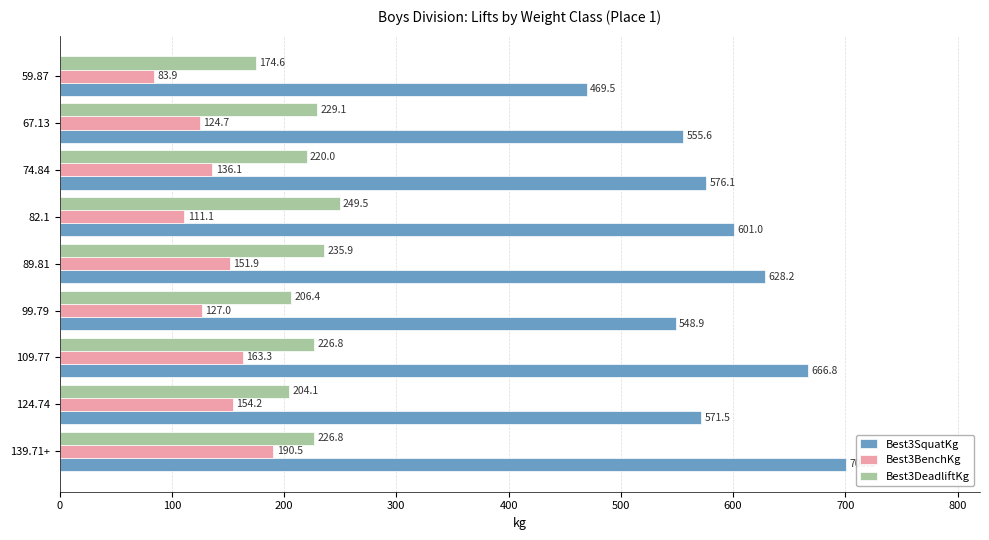

Between 82.1 and 109.77, which series saw the biggest shift?

Best3SquatKg